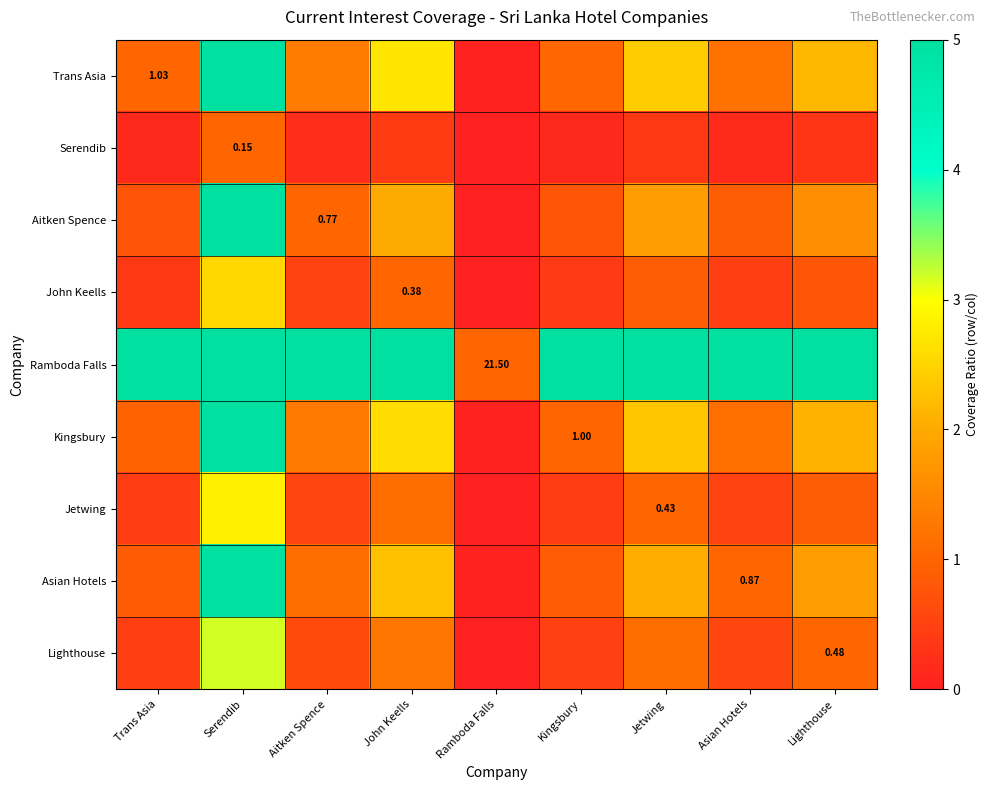

What is the sum of the Jetwing values at Aitken Spence and John Keells?

1.7